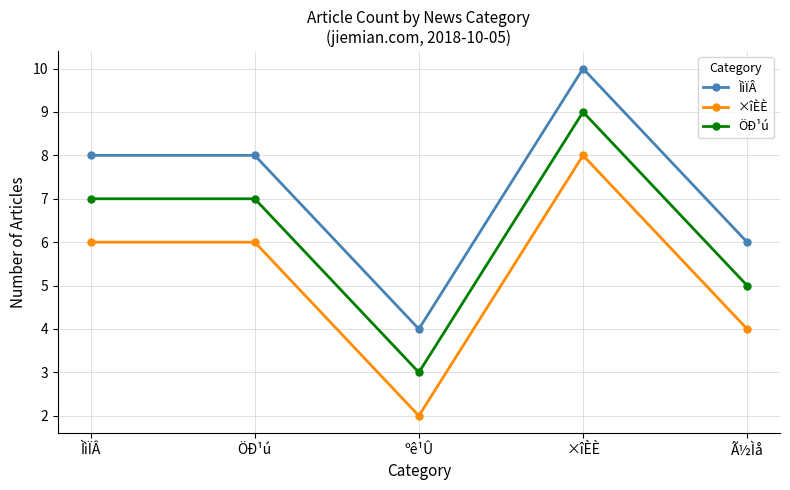

What is the label of the 1st point from the right?

Ã½Ìå